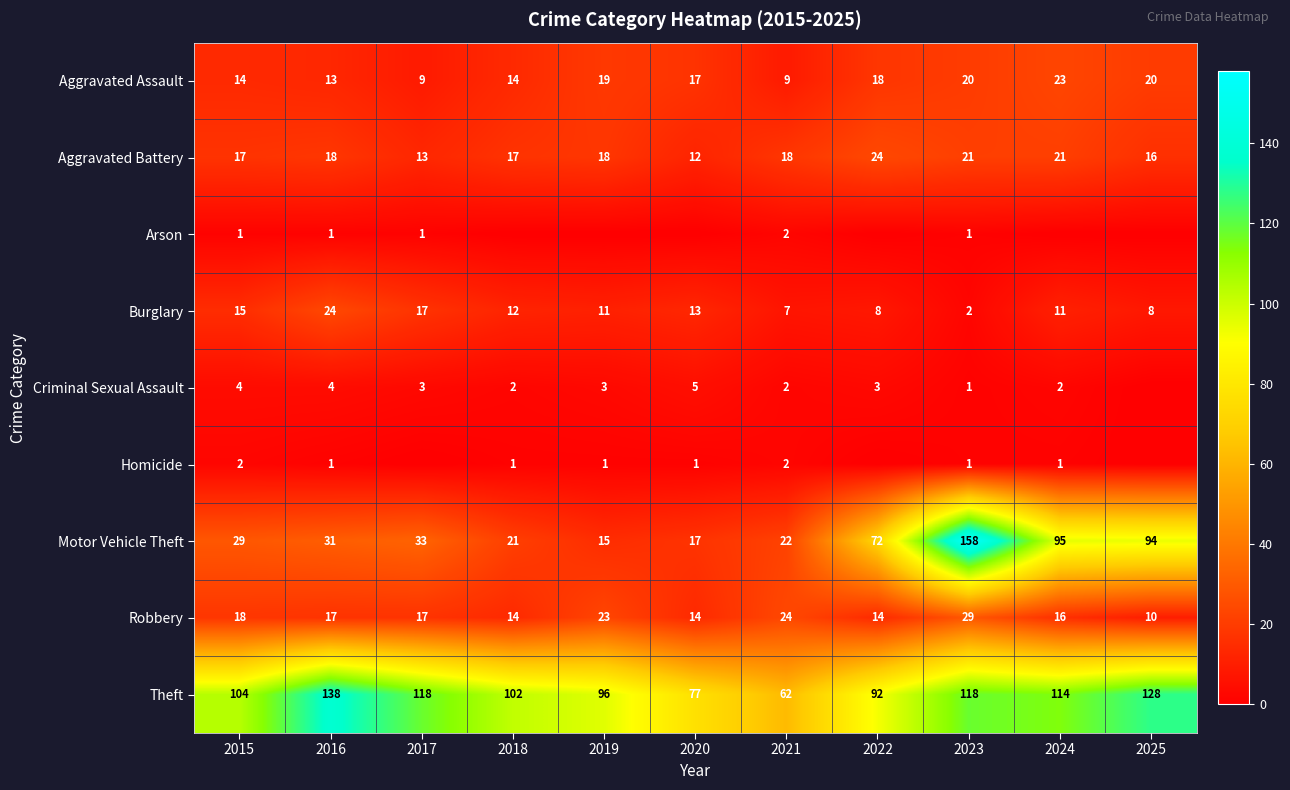

What is the maximum value for Motor Vehicle Theft?

158